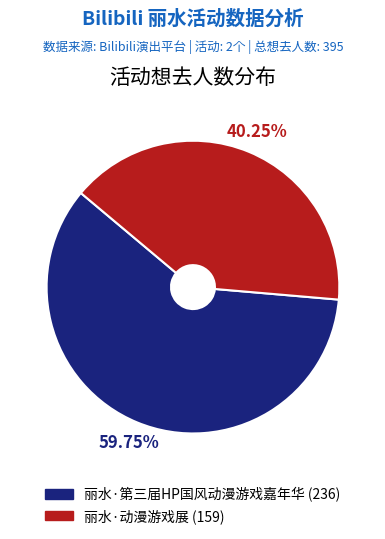

Rank the categories by value from highest to lowest.

丽水·第三届HP国风动漫游戏嘉年华, 丽水·动漫游戏展